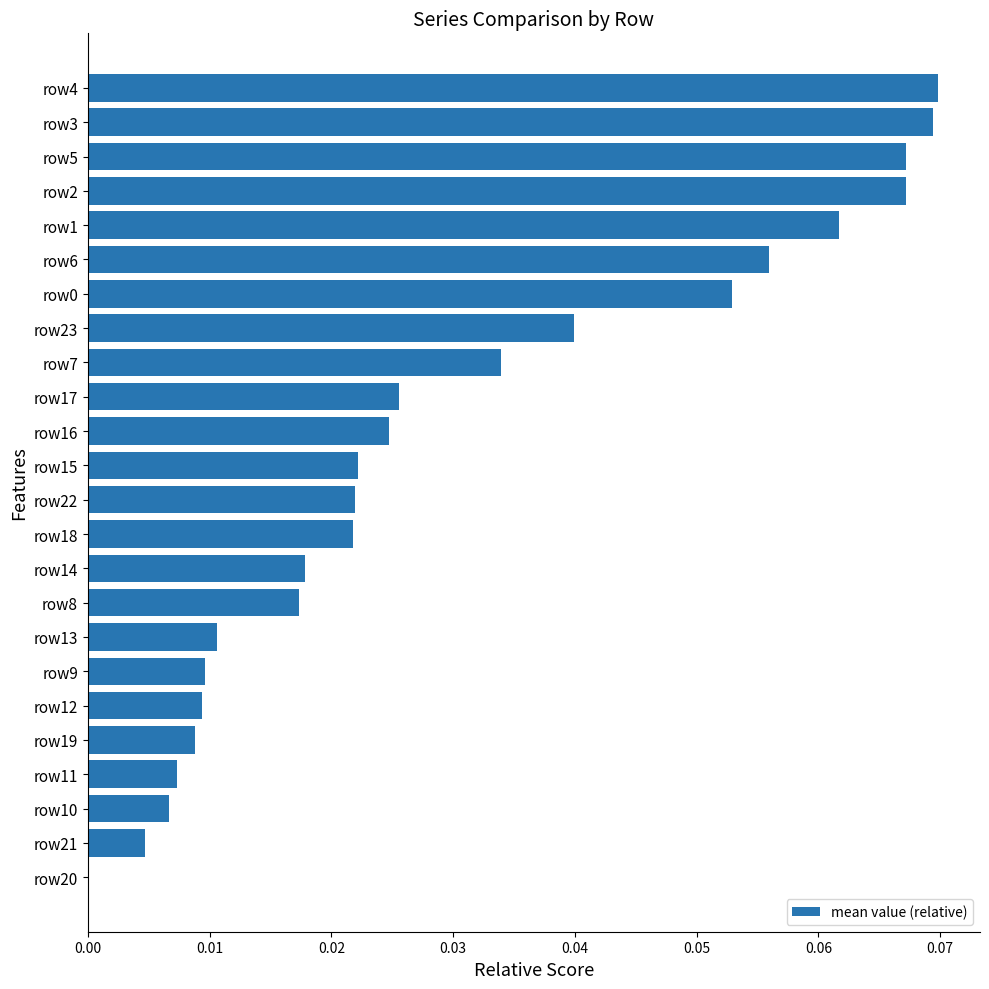

Between row6 and row14, which is larger?

row6